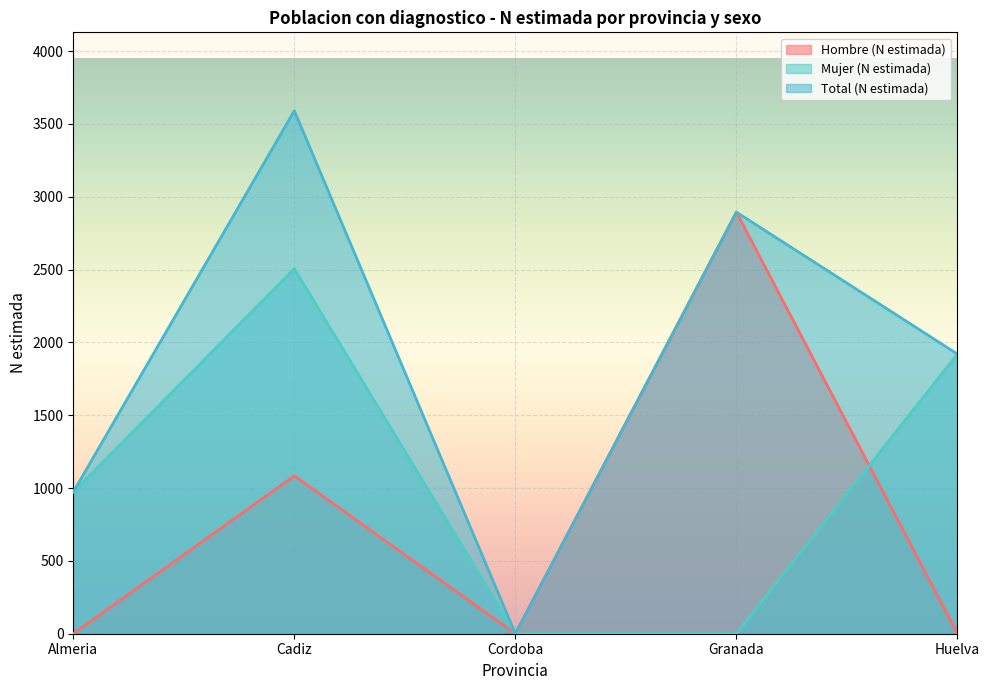

Rank the series by their maximum value, from lowest to highest.

Mujer (N estimada), Hombre (N estimada), Total (N estimada)